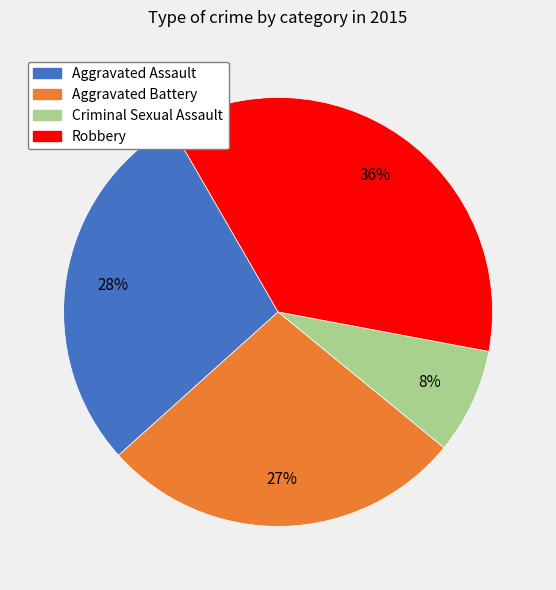

What is the ratio of the value at Robbery to the value at Aggravated Assault?

1.3